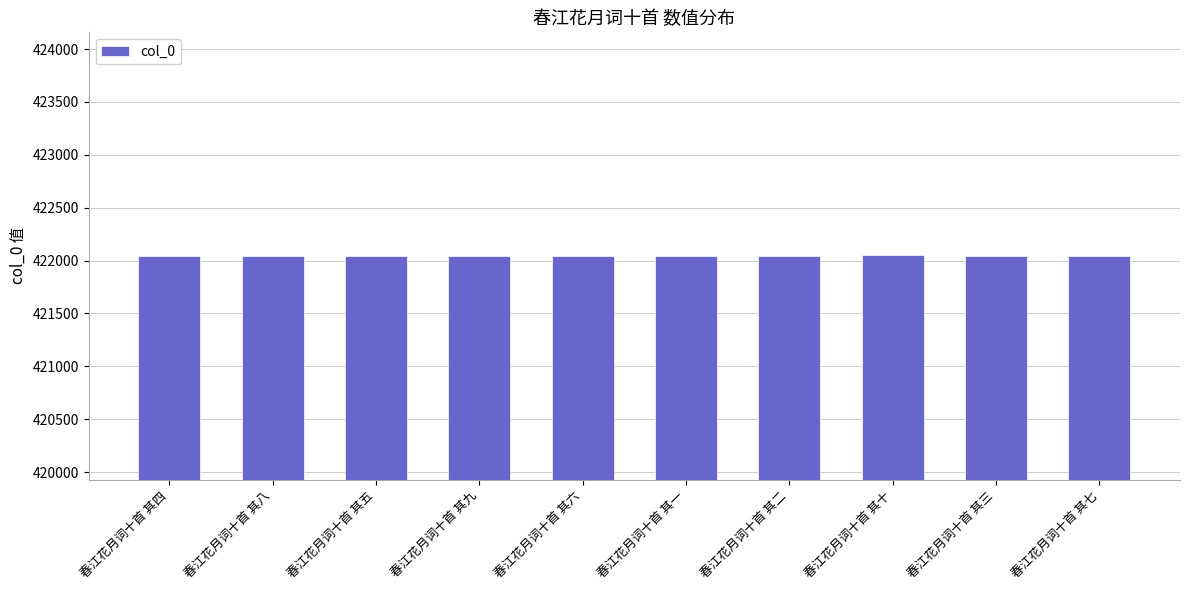

Is it true that the value at 春江花月词十首 其三 is 643891?

False